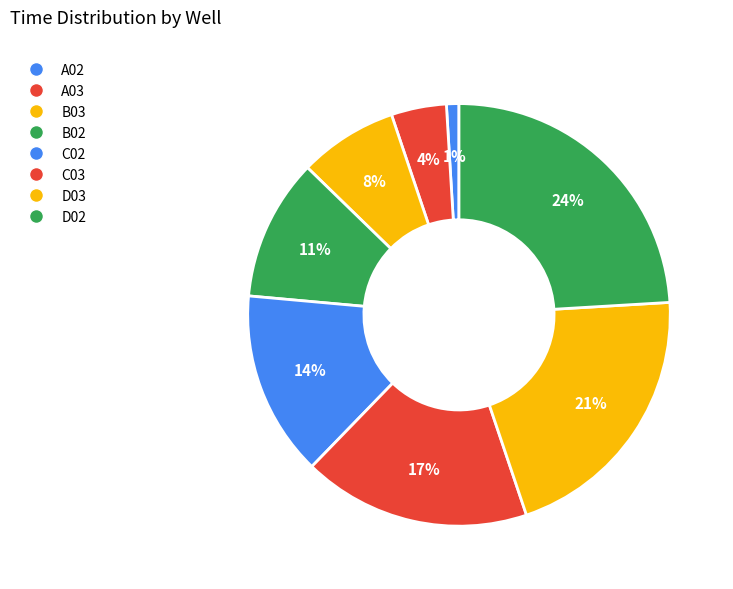

How many slices are in this pie chart?

8